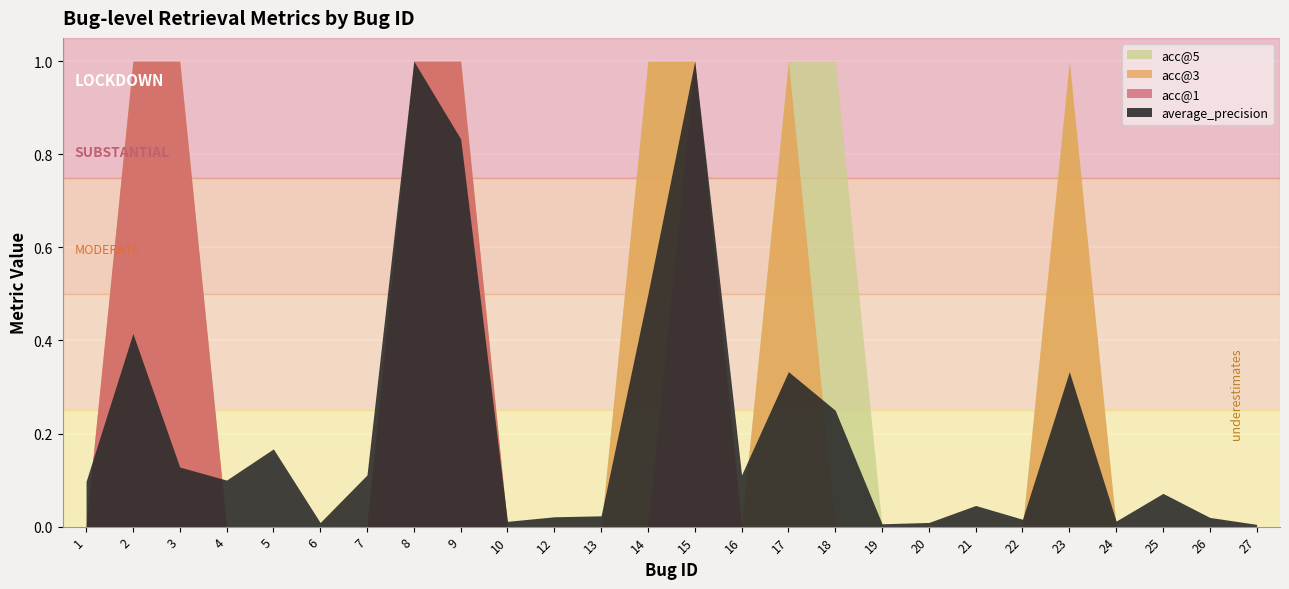

At which category is the sum across all series the highest?

8